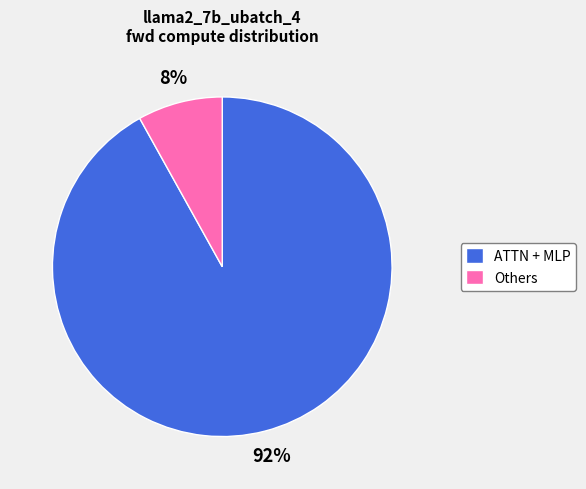

Which category has the biggest portion of the pie?

ATTN + MLP